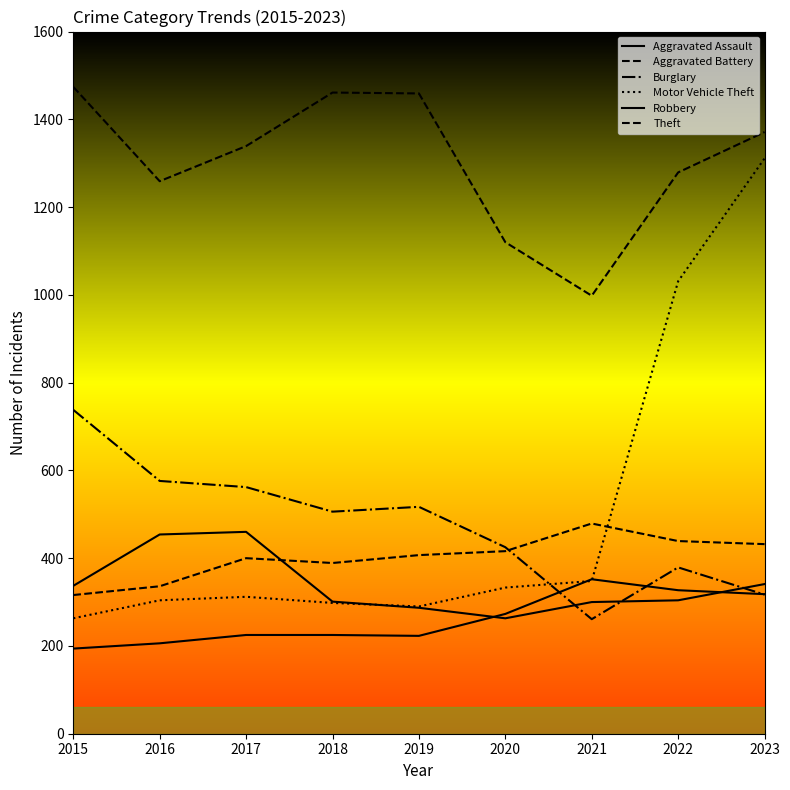

Does the chart display data point markers on the line(s)?

No